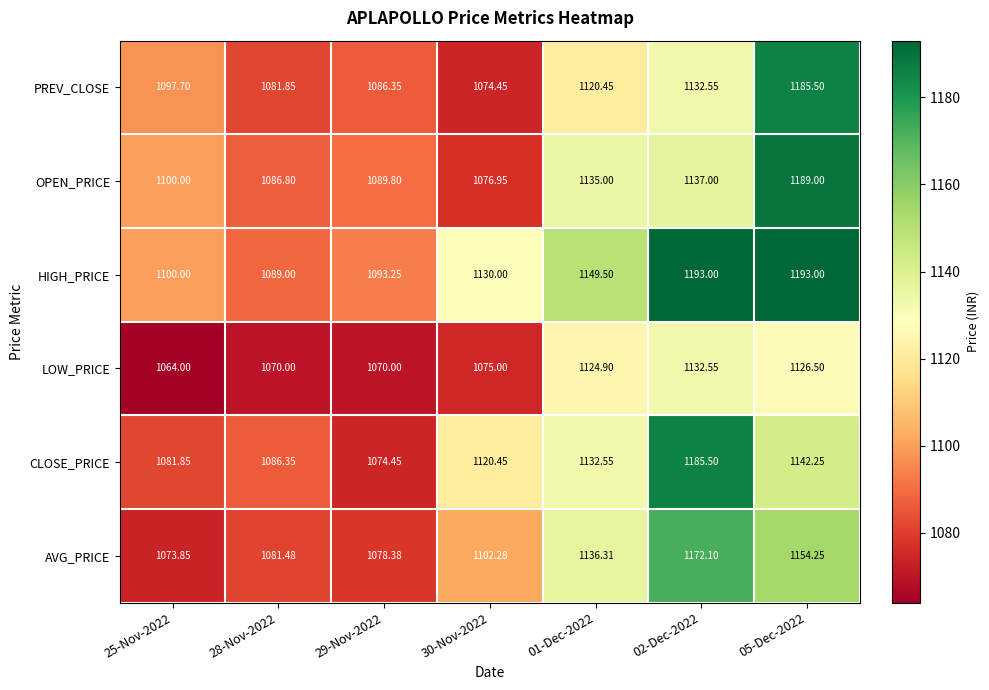

Count the number of categories in the chart.

7